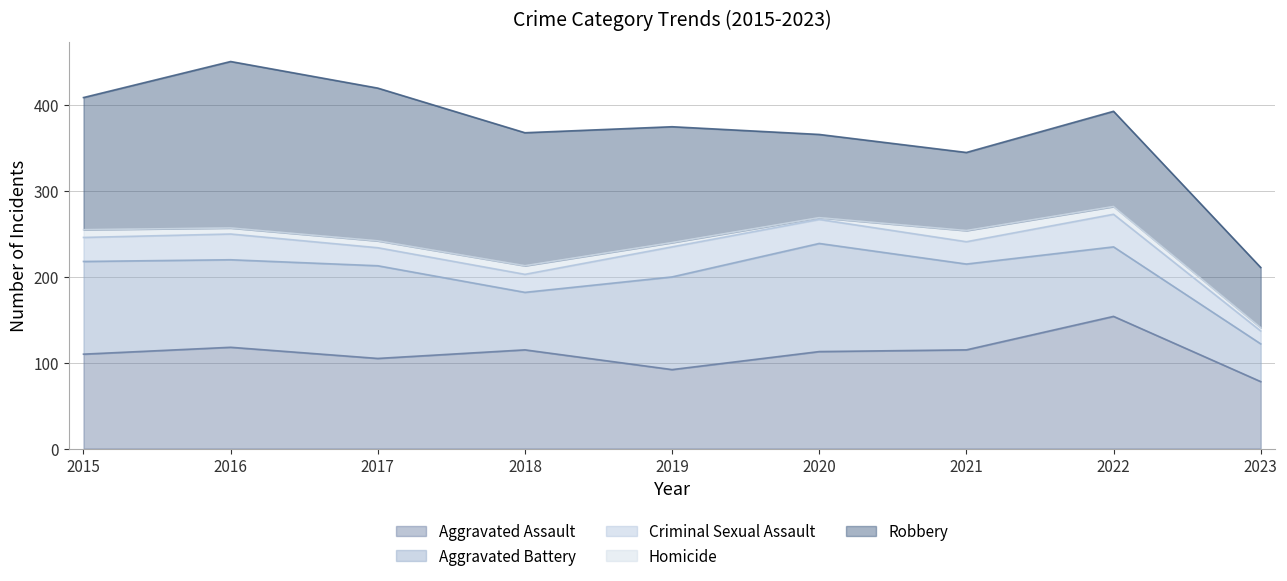

At which category does Aggravated Battery reach its first local valley?

2016